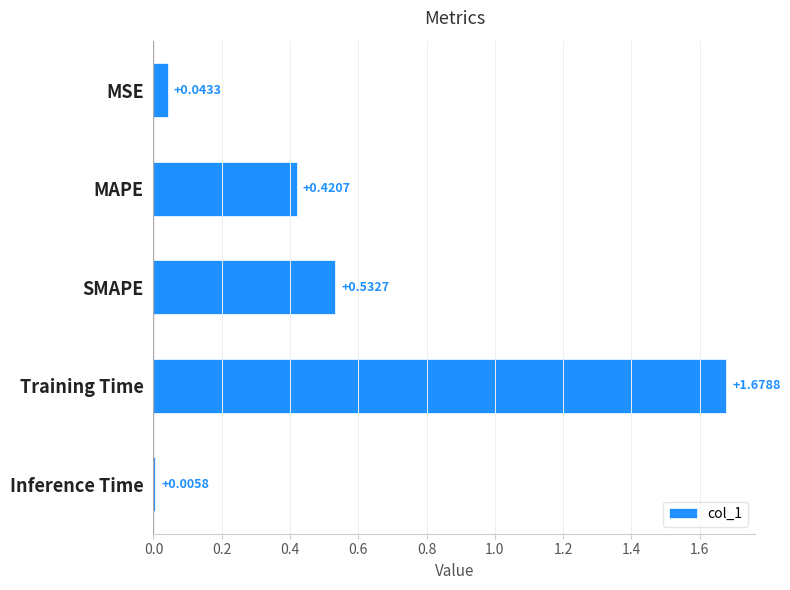

List the labels in order of value, smallest first.

Inference Time, MSE, MAPE, SMAPE, Training Time